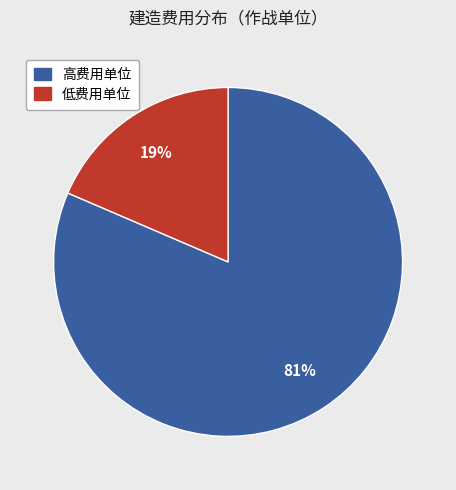

To the nearest percent, what is the average slice percentage?

50%